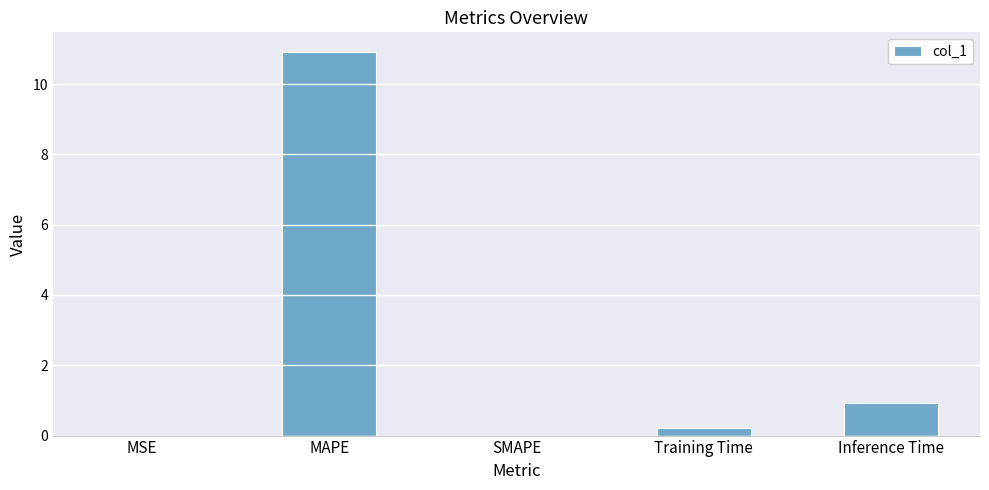

True or false: the data shows 3.8 at SMAPE.

False